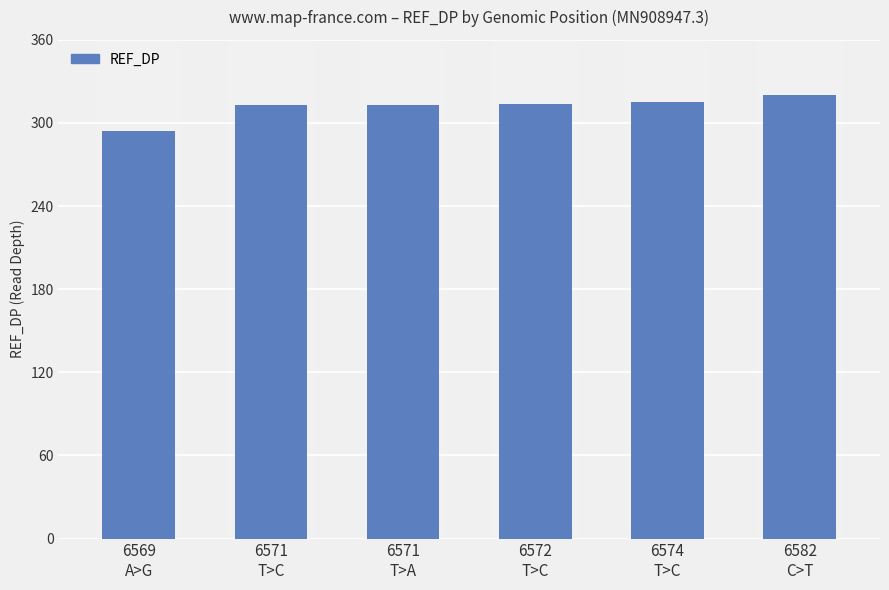

What is the value of the 1st bar from the left?

294